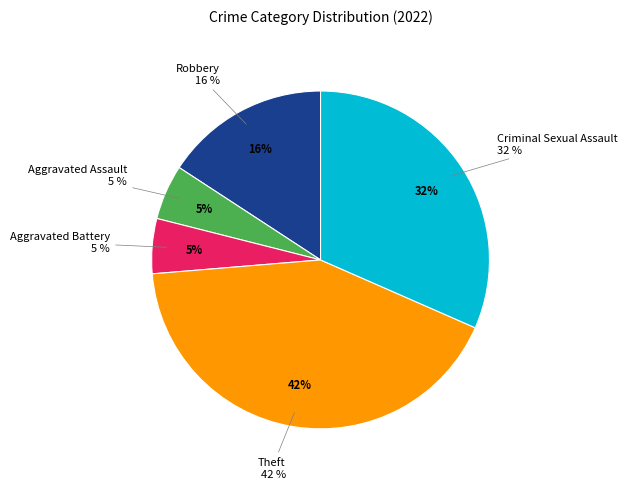

What is the largest slice in the pie chart?

Theft